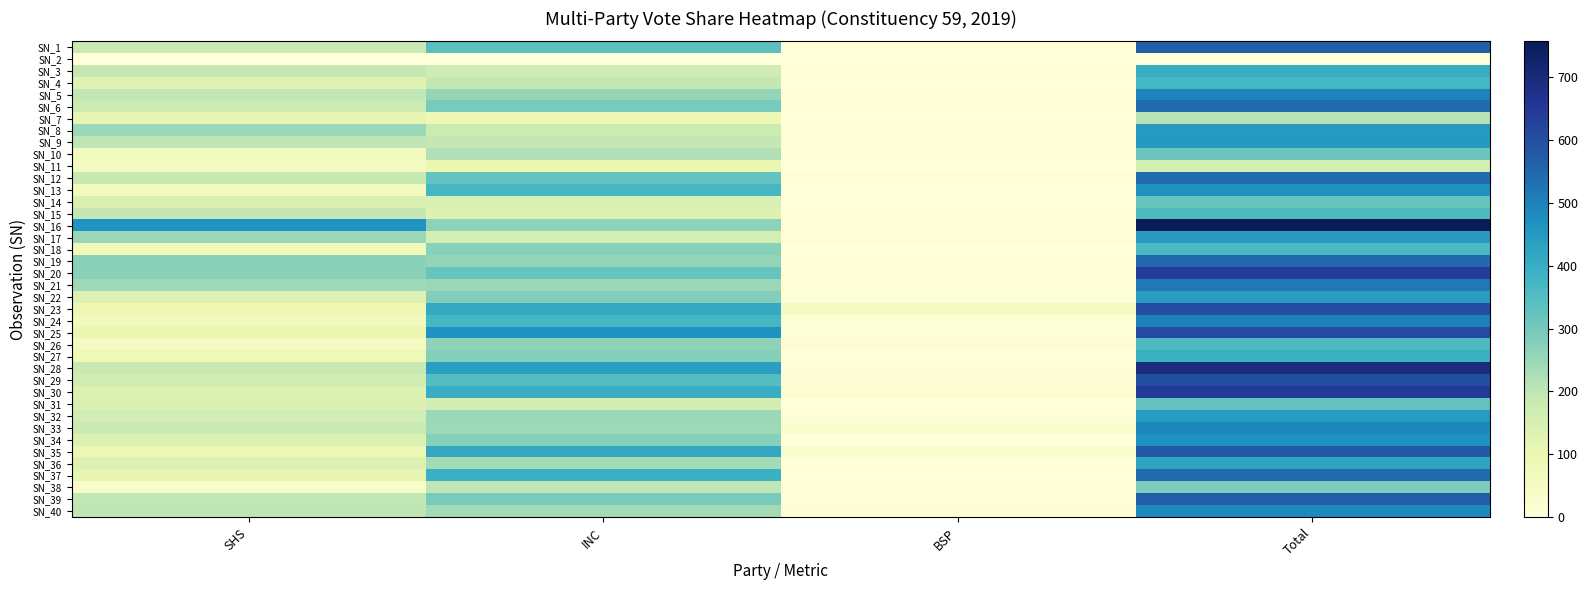

At how many categories does at least one series exceed 31?

4